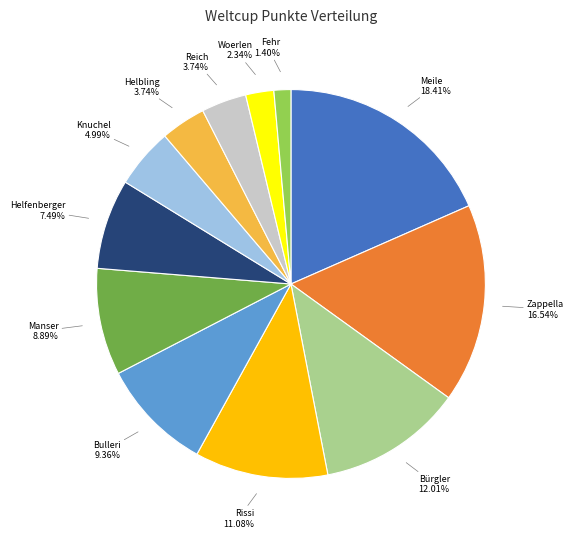

Is there a majority slice in this chart?

No